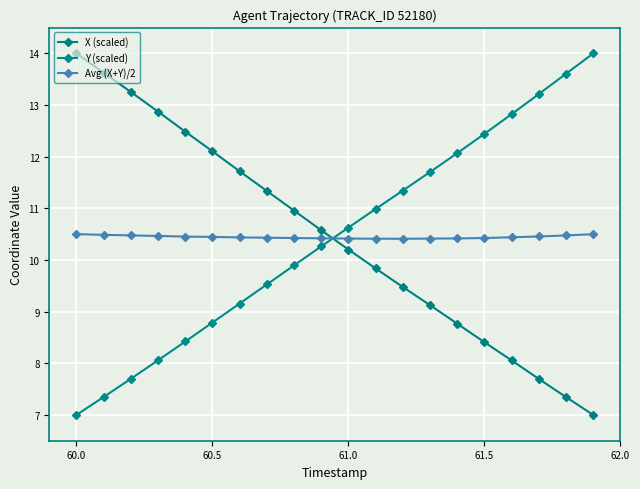

What is the highest value of the X (scaled) series?

14.0